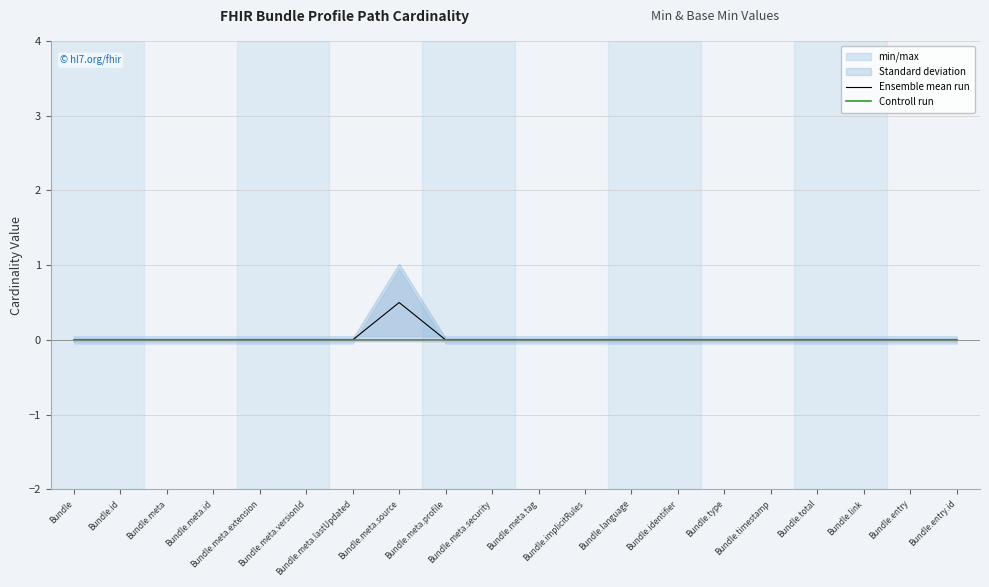

True or false: Controll run and Ensemble mean run intersect in this chart.

False